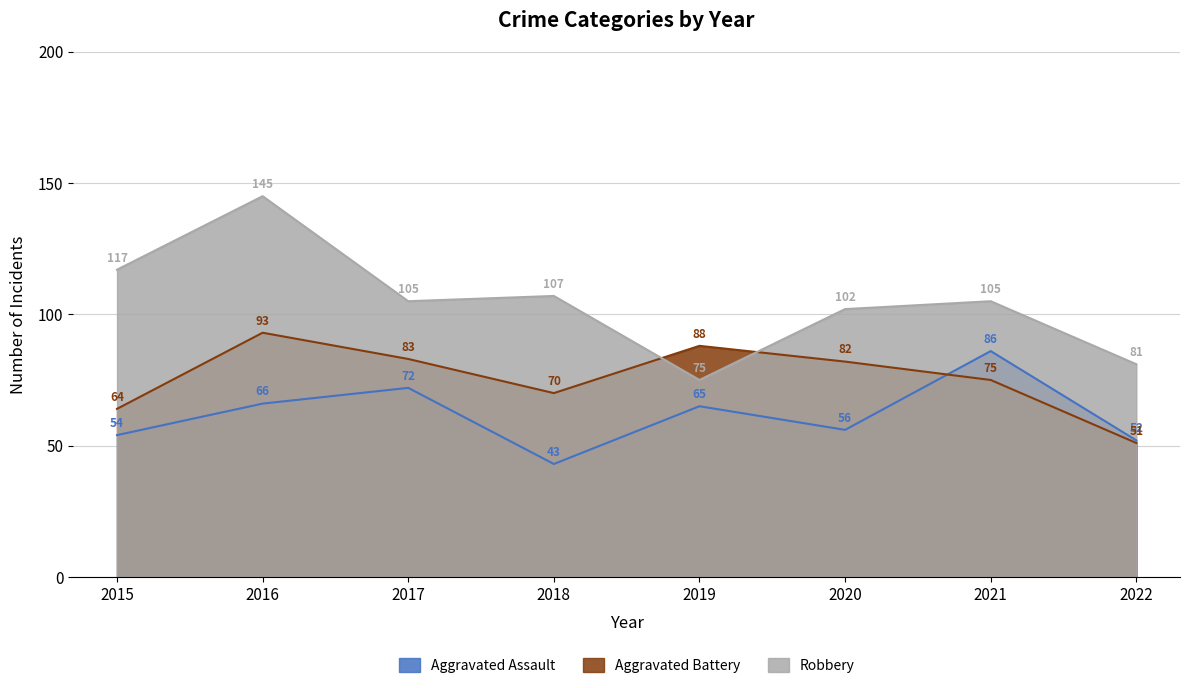

How many distinct data groups are displayed?

3